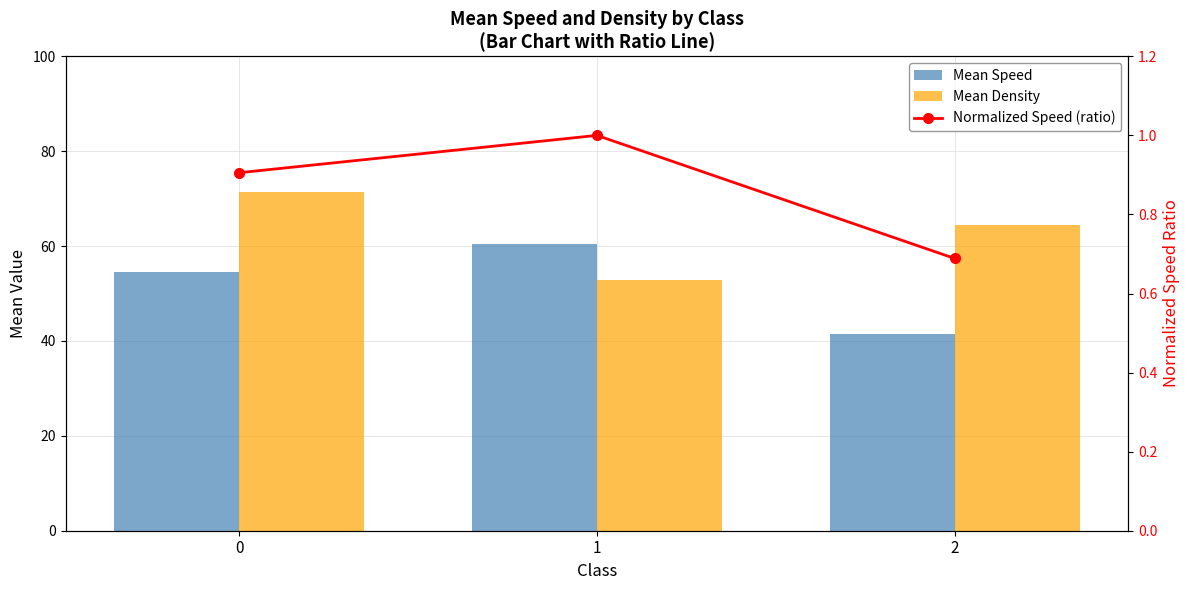

Reading right to left, transcribe all the data shown in this chart.

Mean Speed: 2=41.5	1=60.3	0=54.6
Mean Density: 2=64.5	1=52.8	0=71.3
Normalized Speed (ratio): 2=0.7	1=1.0	0=0.9